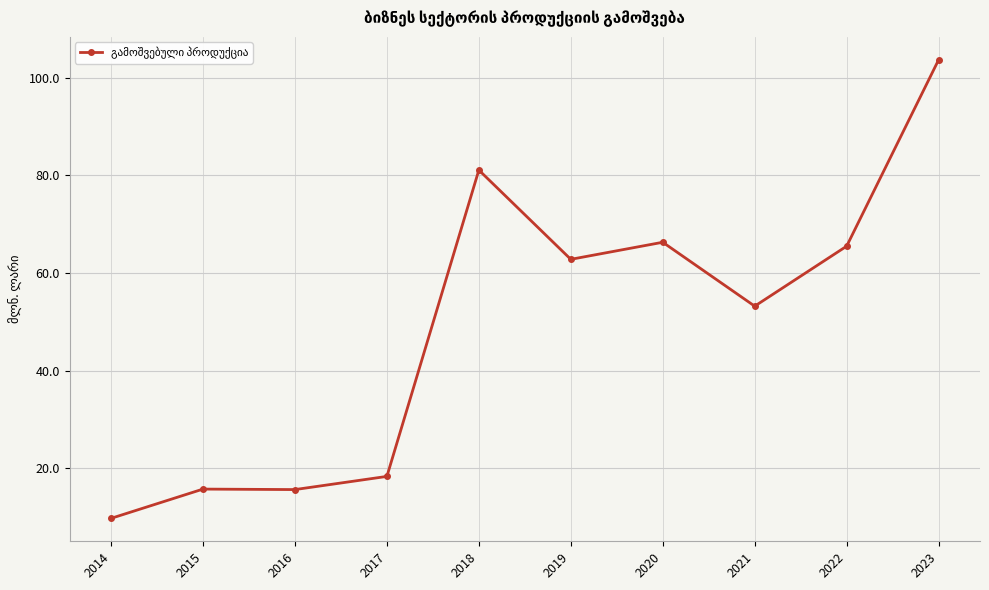

What is the change in value from 2016 to 2018?

+65.5